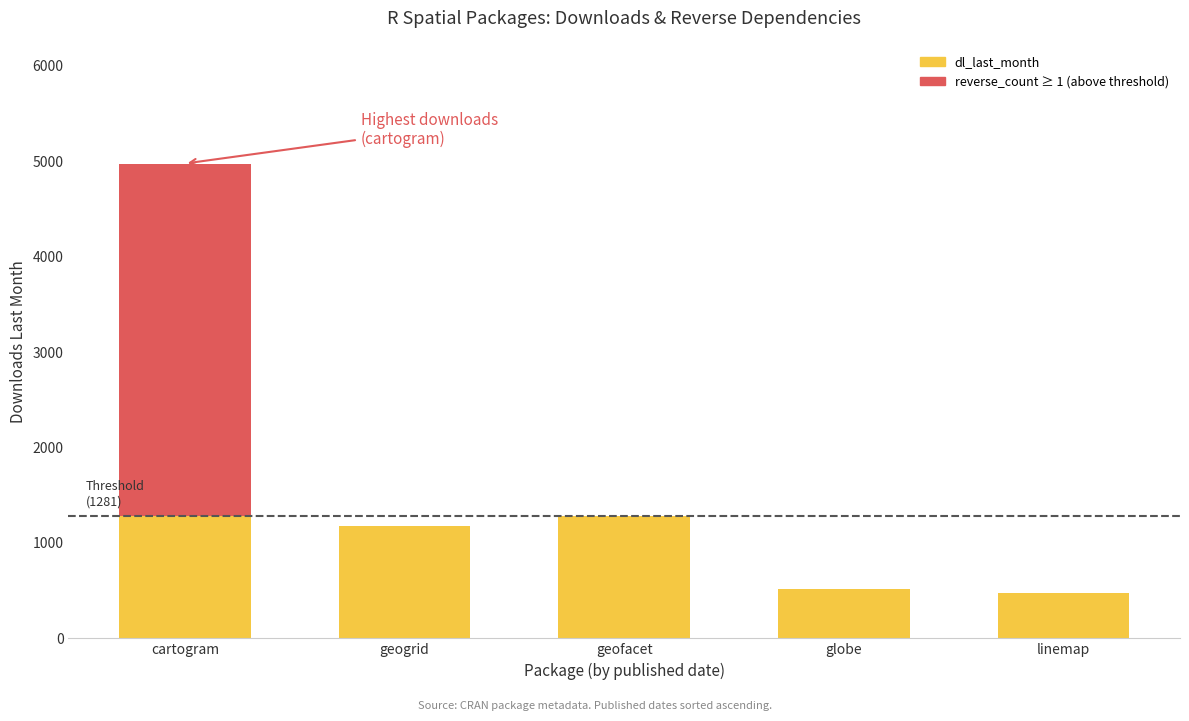

Read the value at globe.

518